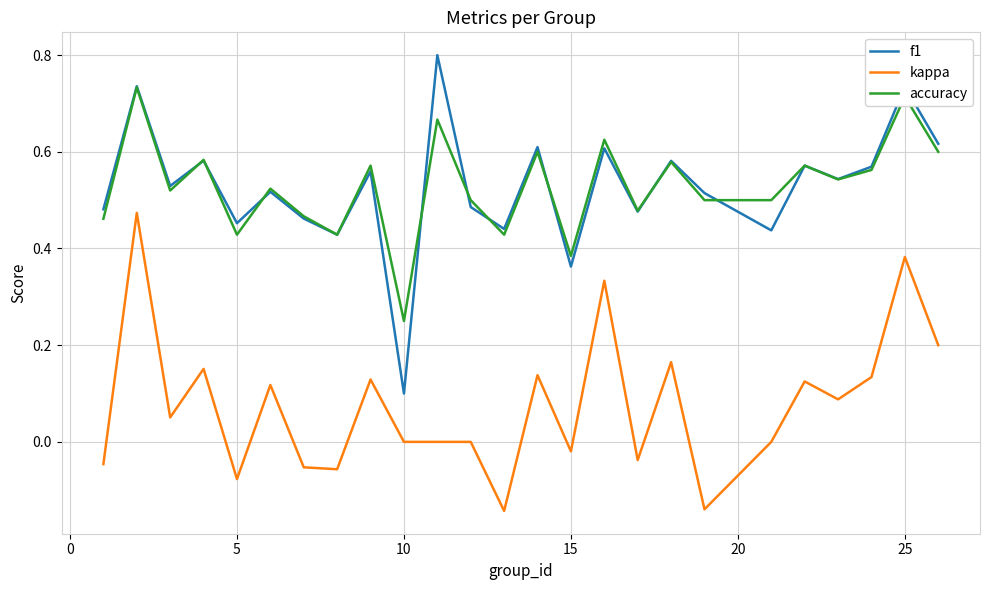

True or false: kappa and accuracy intersect in this chart.

False